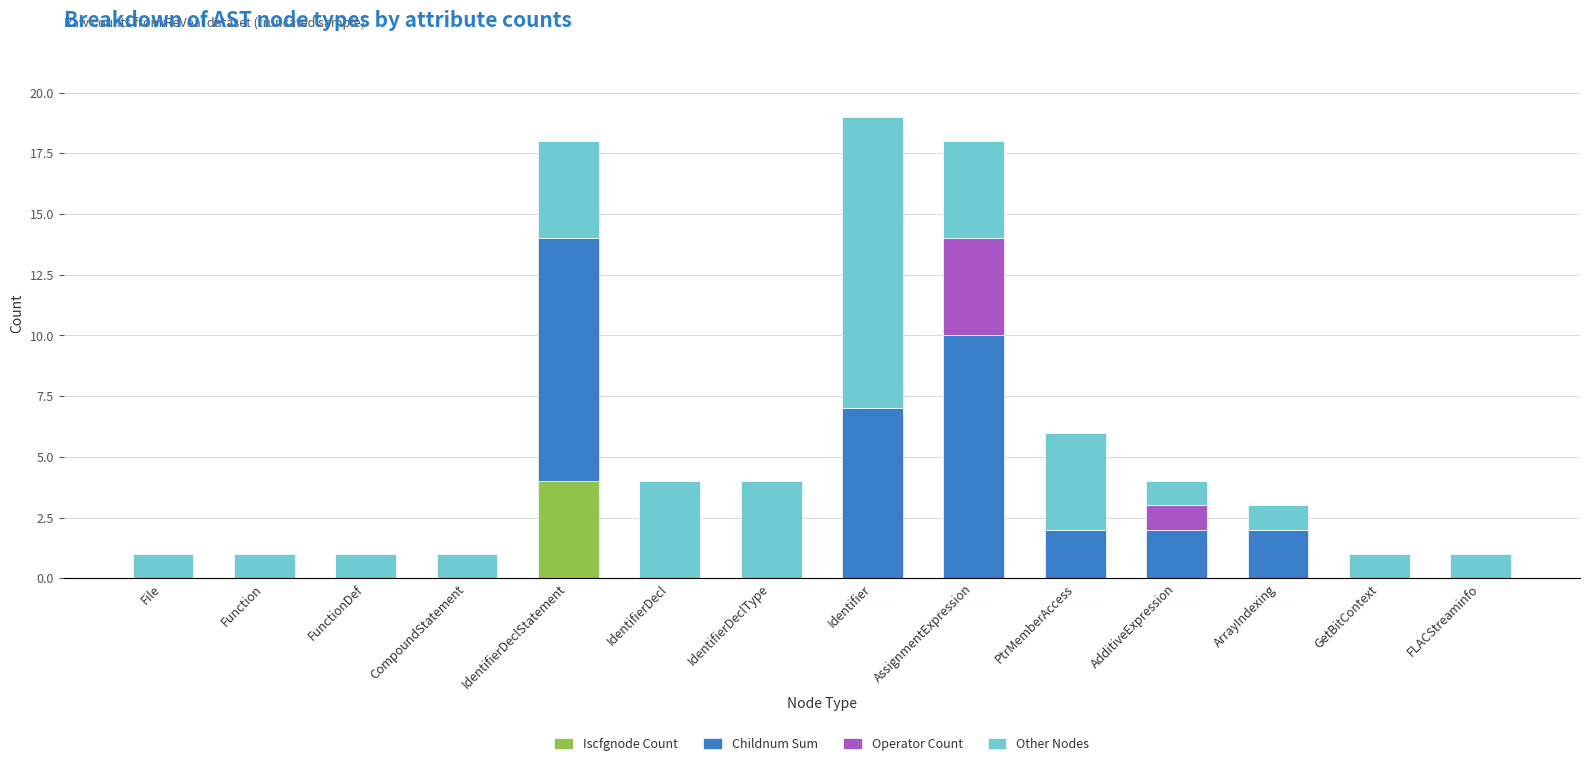

How many data points does each series have?

14